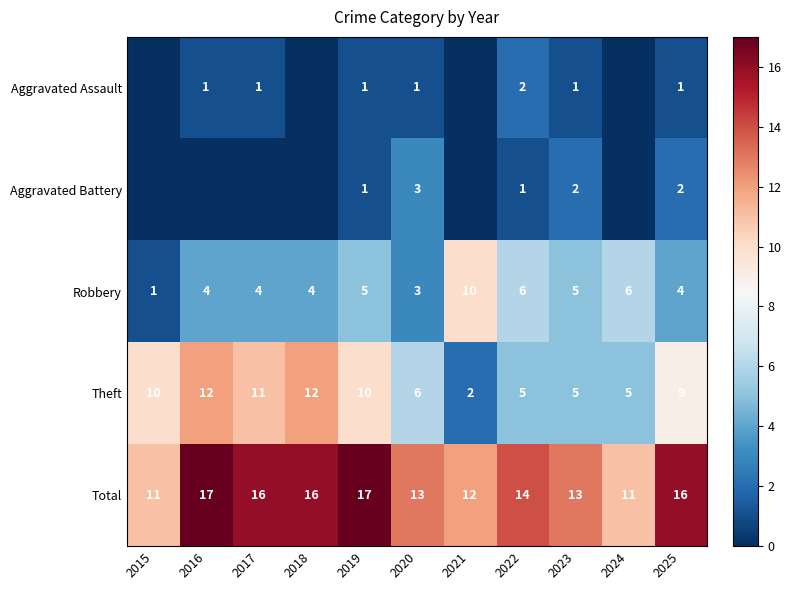

What is the sum of the Total values at 2024 and 2017?

27